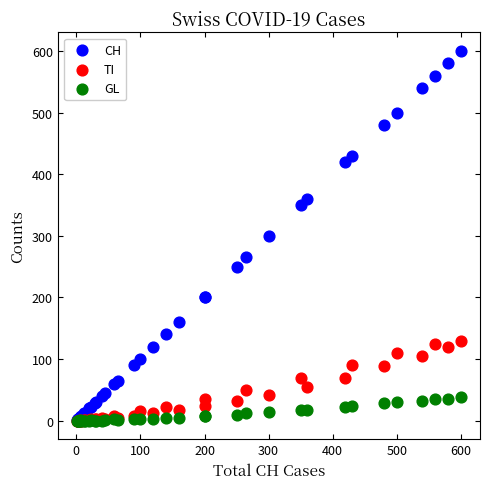

What are all the series names shown in the legend?

CH, TI, GL